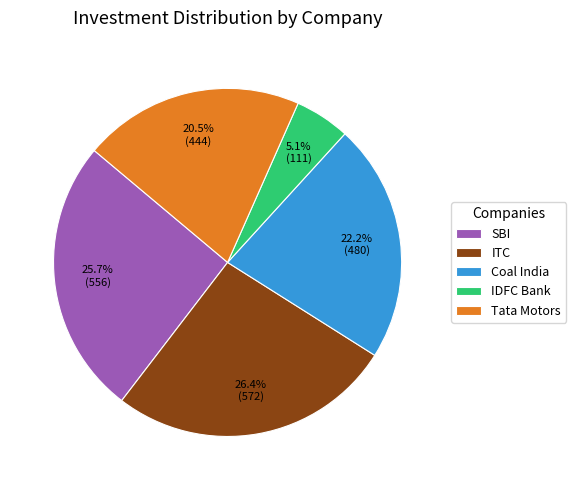

Is the sum of IDFC Bank and SBI greater than half?

No